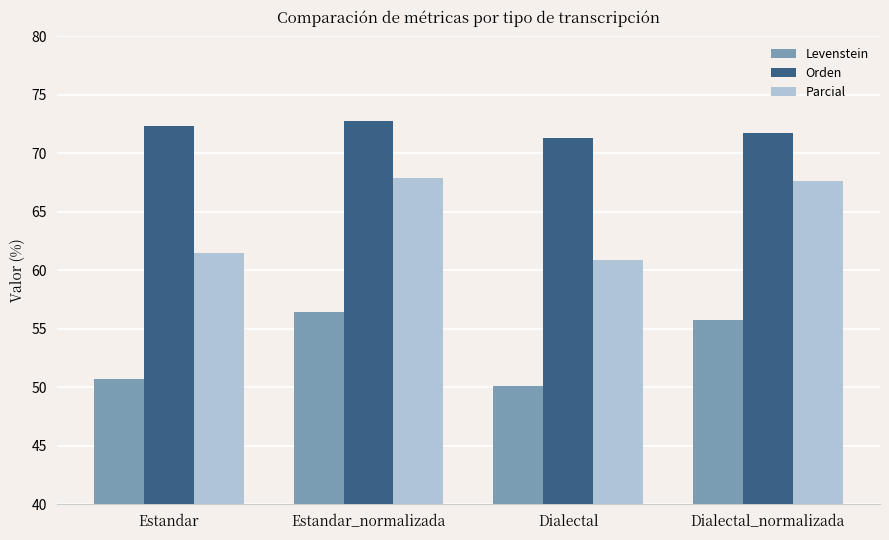

What are all the series names shown in the legend?

Levenstein, Orden, Parcial